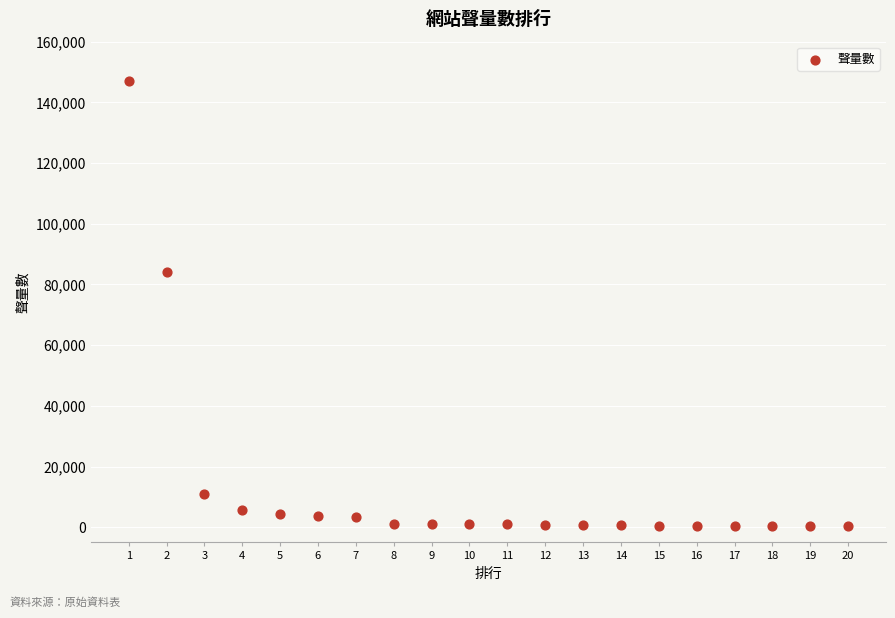

What Y value in the scatter plot is closest to 73724?

84143